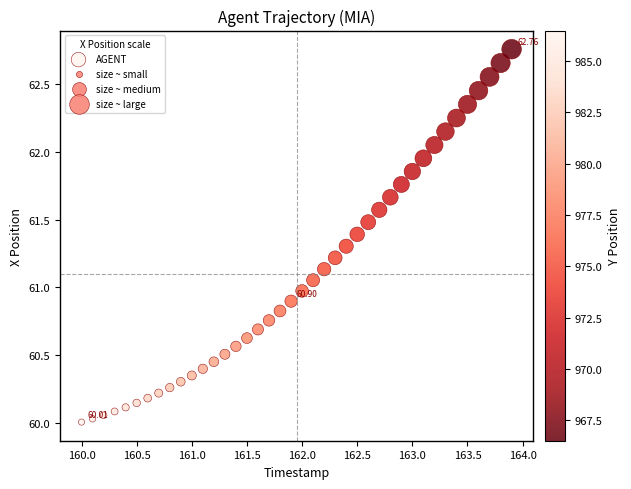

What is the range of X values (max minus min)?

3.9